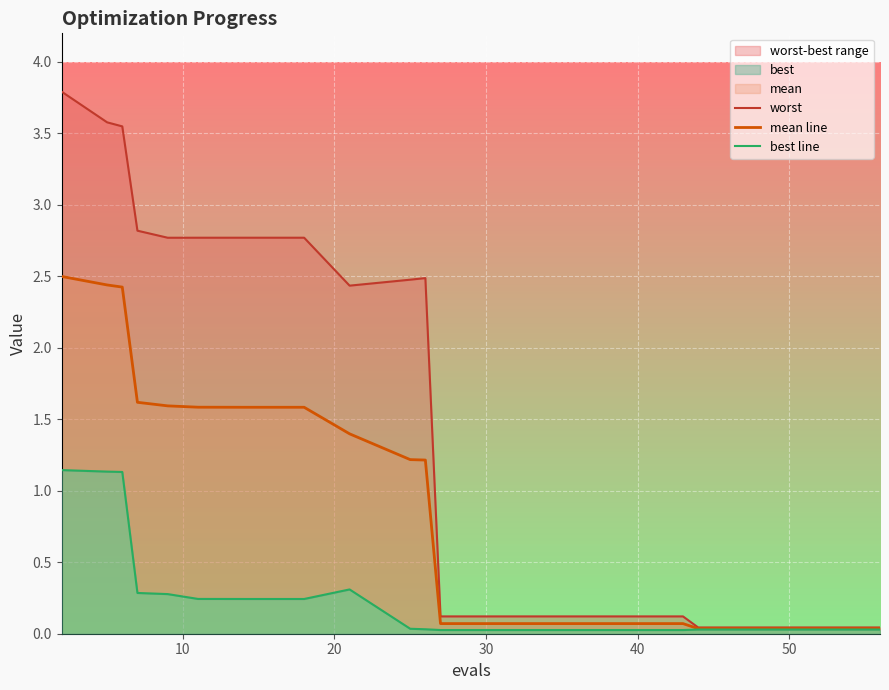

True or false: best line and worst cross at least once.

False